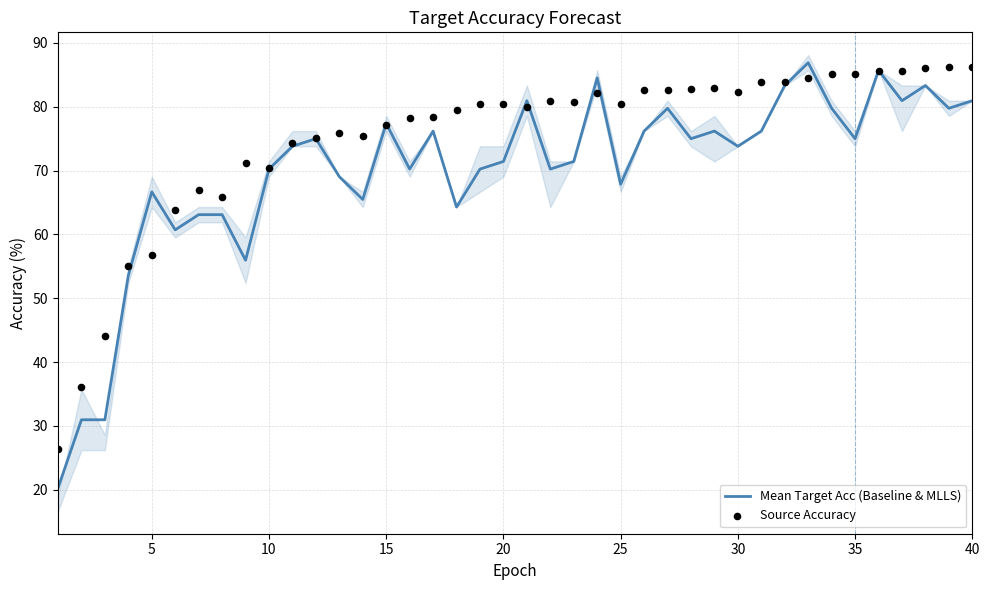

What are all the series names shown in the legend?

Mean Target Acc (Baseline & MLLS), Source Accuracy